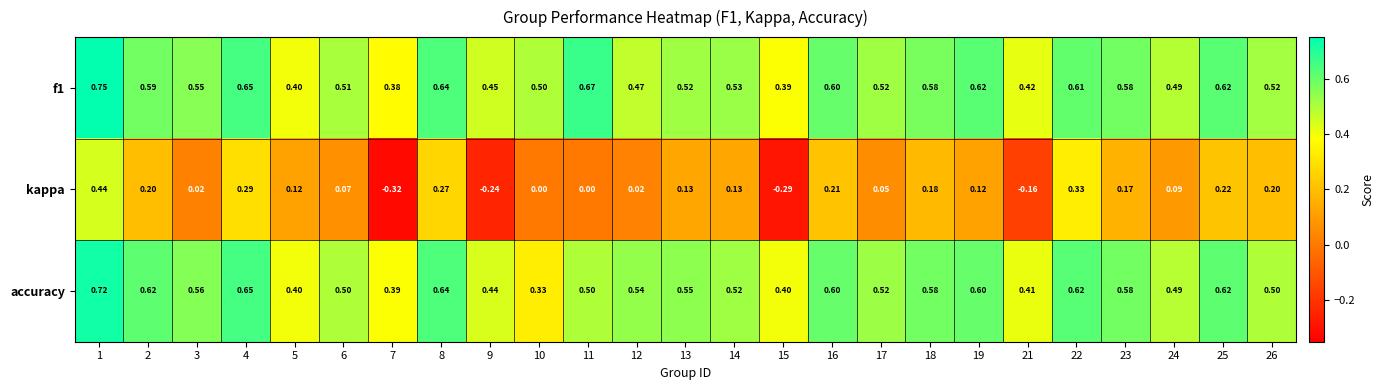

Which series changed the most between 14 and 23?

accuracy